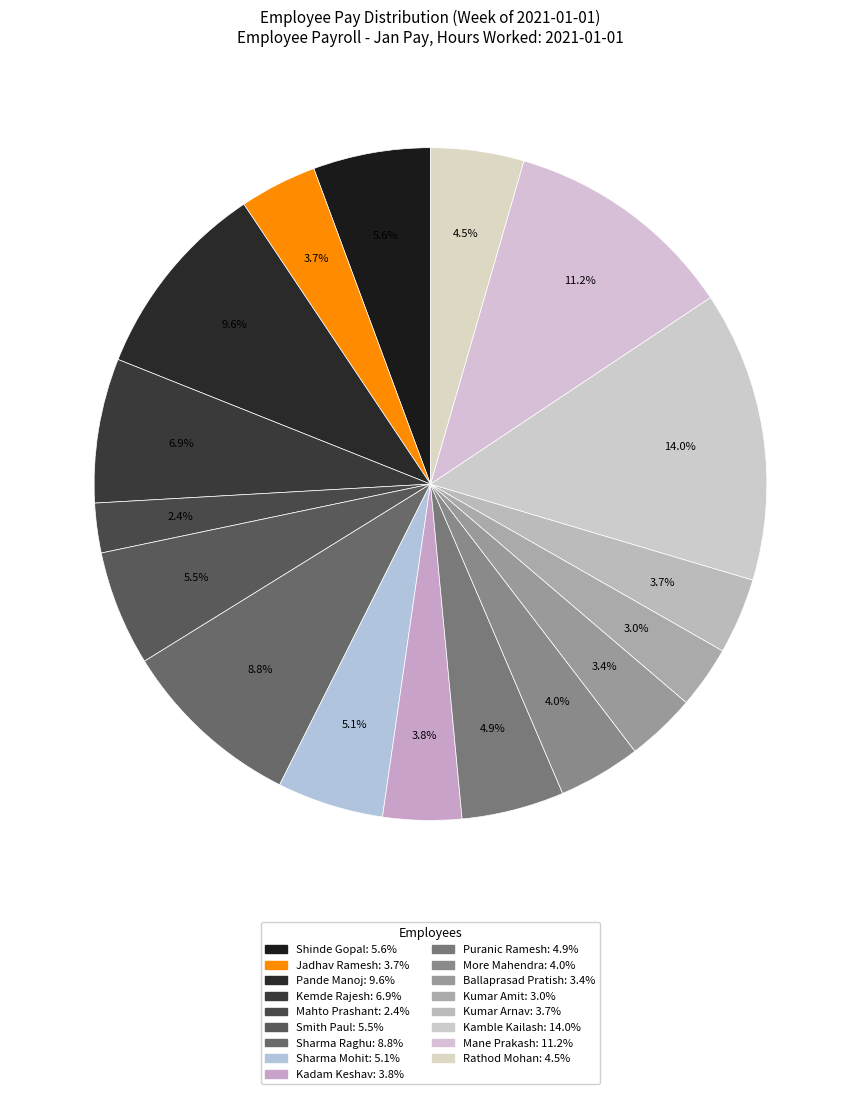

Count the number of slices in the pie.

17